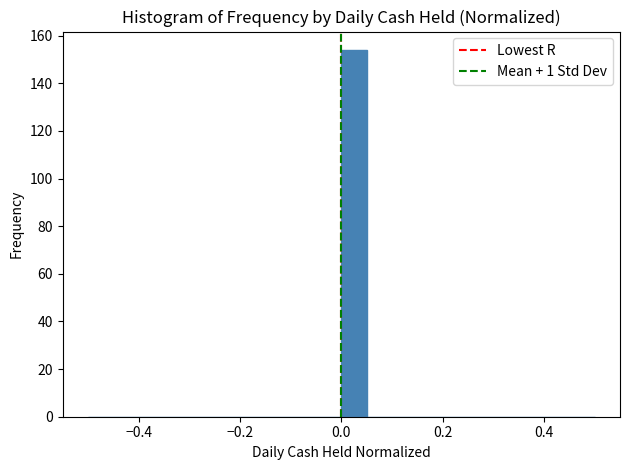

Around what value on the x-axis is the tallest bar? Give the approximate position of its centre, as read against the axis.

0.02